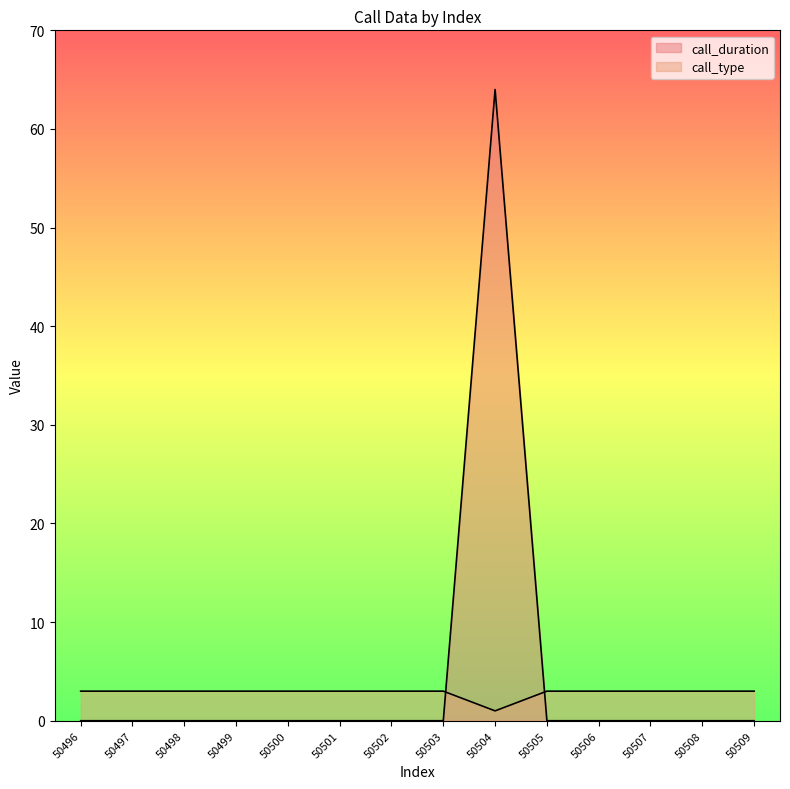

True or false: call_type and call_duration cross at least once.

True